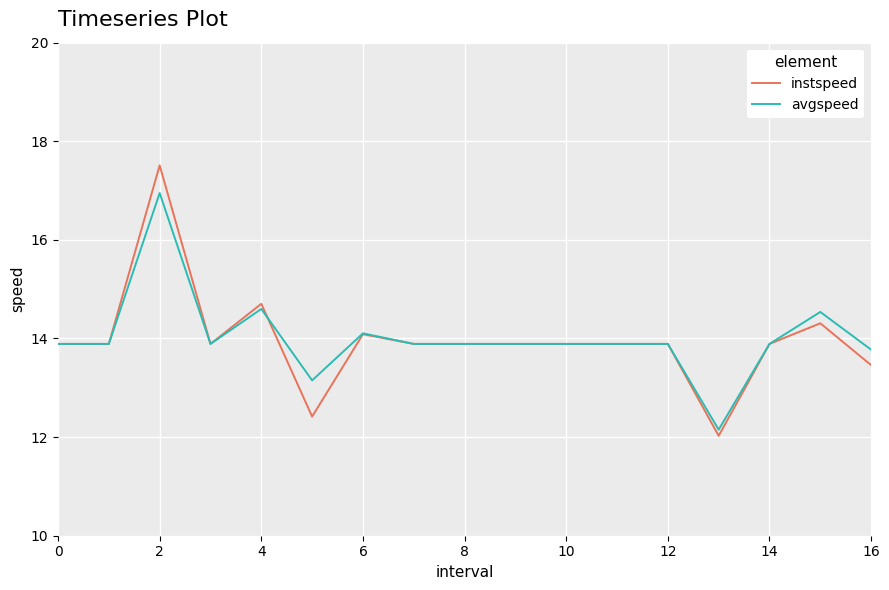

What is the highest value of the avgspeed series?

16.9